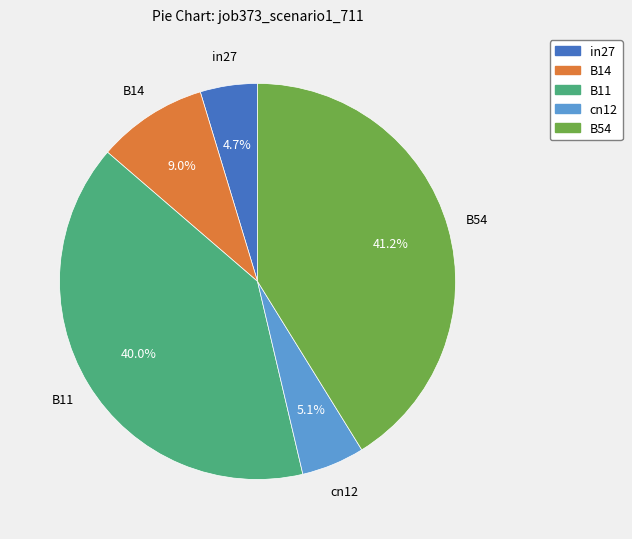

Between B14 and B11, which is larger?

B11